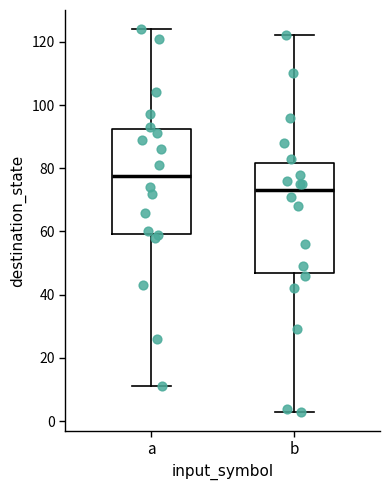

Where is the upper edge of the box for b on the y-axis? The values are not printed on the chart, so give them approximately, as read against the axis.

82